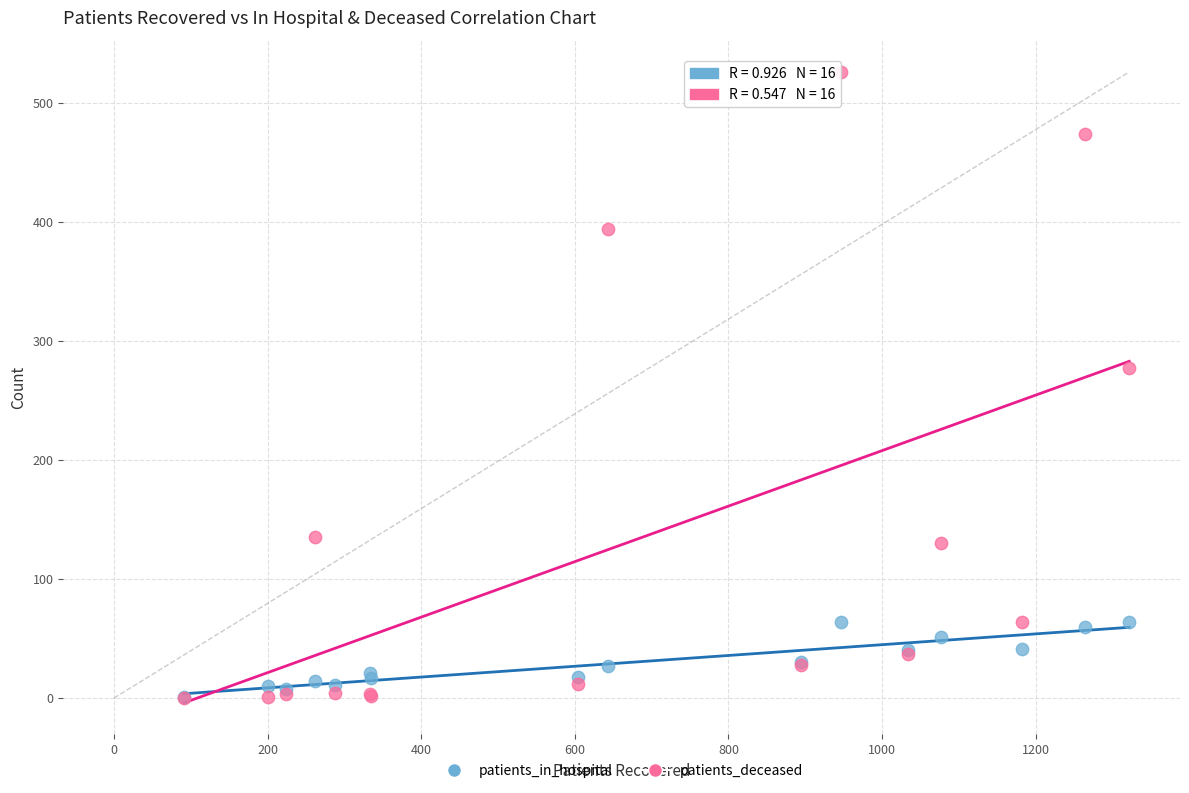

In the patients_deceased series, what Y value is closest to 263?

277